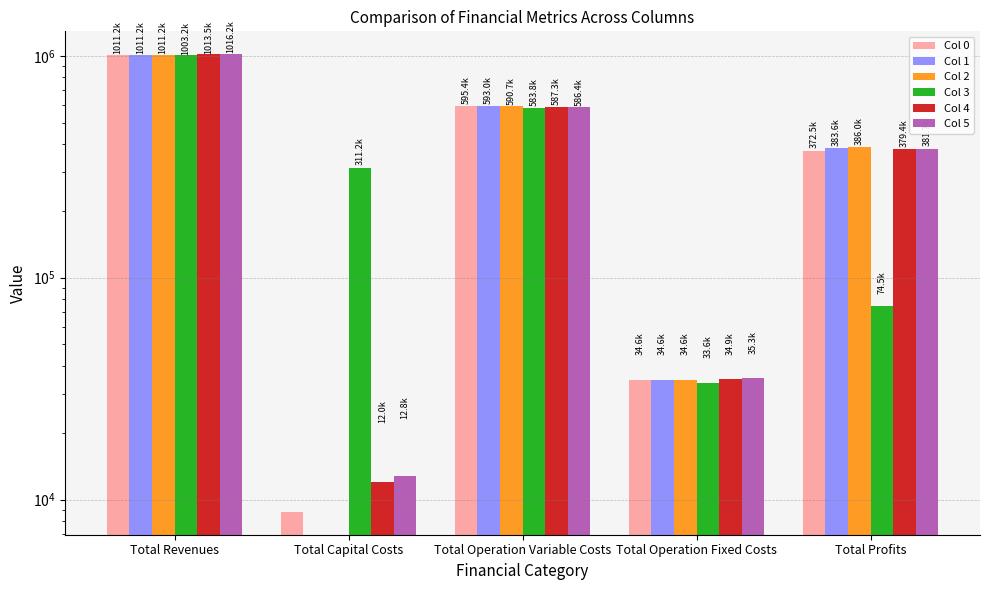

What is the sum of the Col 1 values at Total Operation Fixed Costs and Total Revenues?

1045759.0